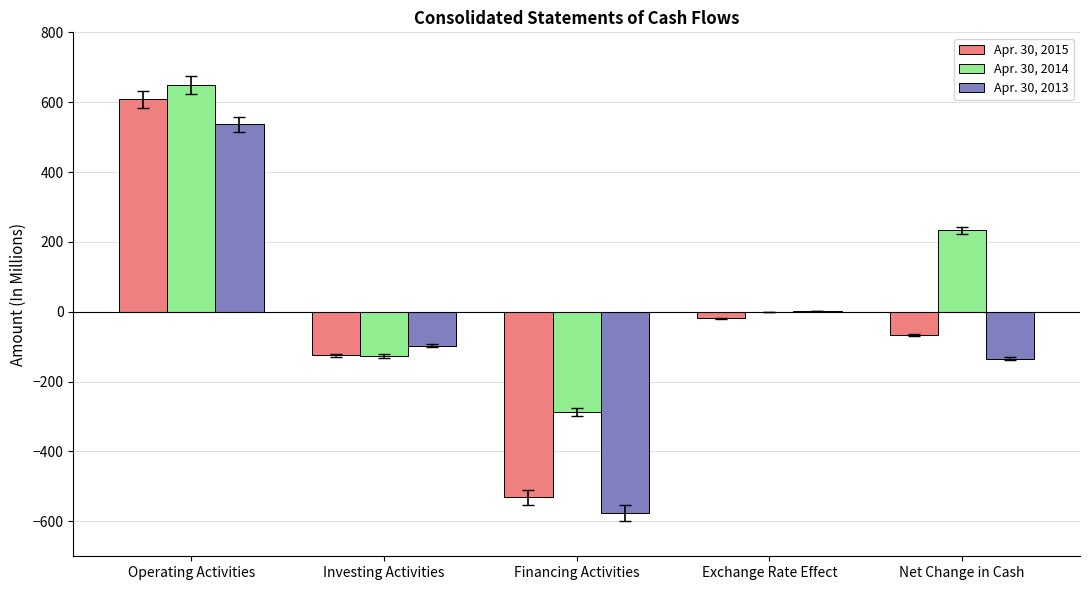

What is the highest value of the Apr. 30, 2014 series?

649